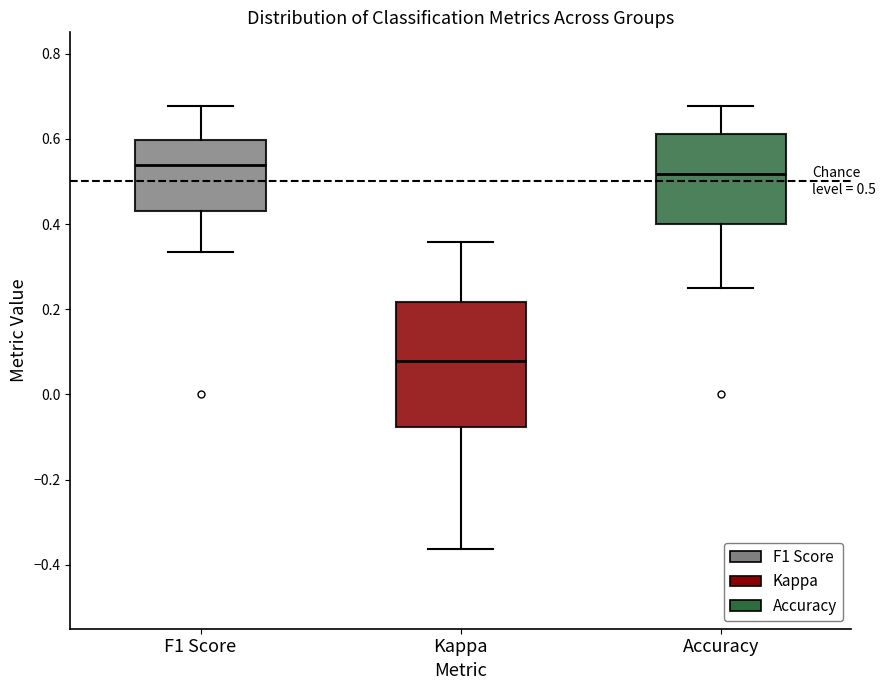

Which box has the lowest median line?

Kappa